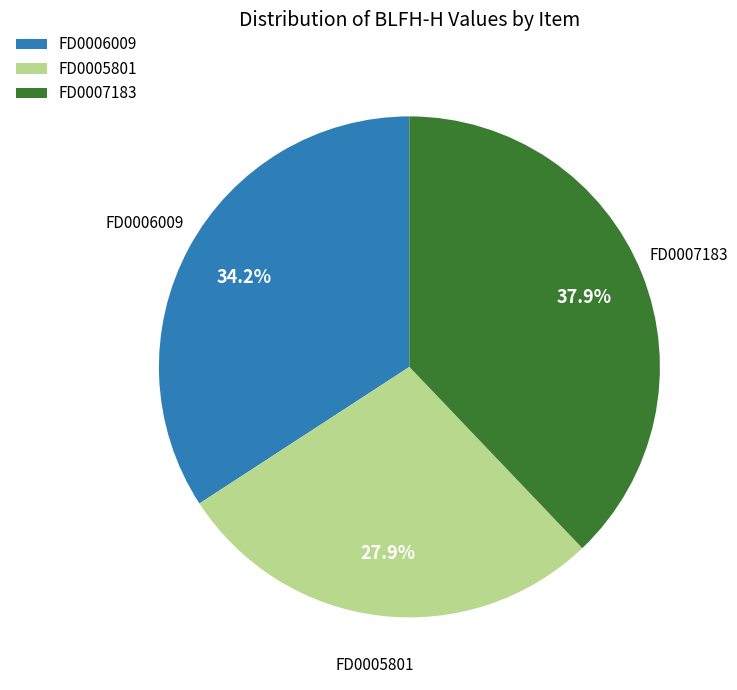

How many slices are in this pie chart?

3